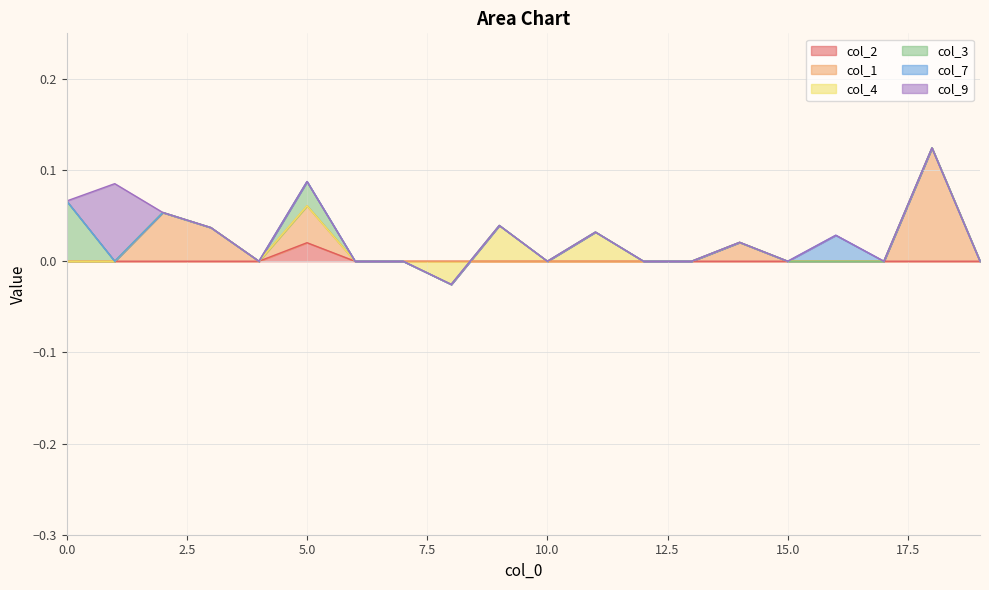

How many lines are shown in the chart?

6